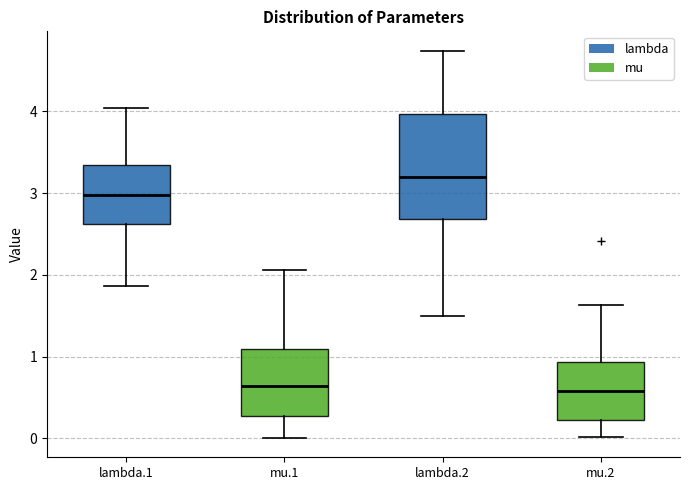

Reading left to right, read every box against the y-axis: the position of its median line, the range the box covers, and the ends of its whiskers. The values are not printed on the chart, so give them approximately, as read against the axis.

lambda.1: median 3.0, box 2.6 to 3.3, whiskers 1.9 to 4.0
mu.1: median 0.6, box 0.3 to 1.1, whiskers 0.0 to 2.1
lambda.2: median 3.2, box 2.7 to 4.0, whiskers 1.5 to 4.7
mu.2: median 0.6, box 0.2 to 0.9, whiskers 0.0 to 1.6